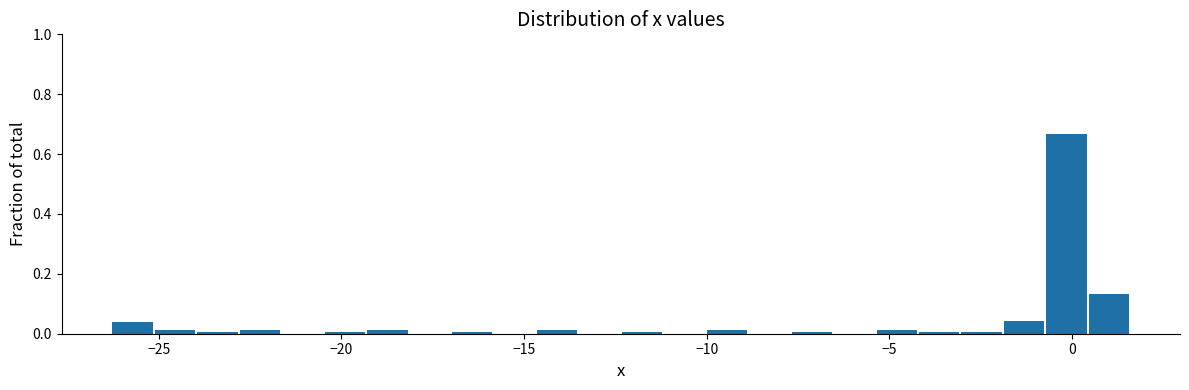

Read against the x-axis, roughly where is the centre of the tallest bar?

0.0